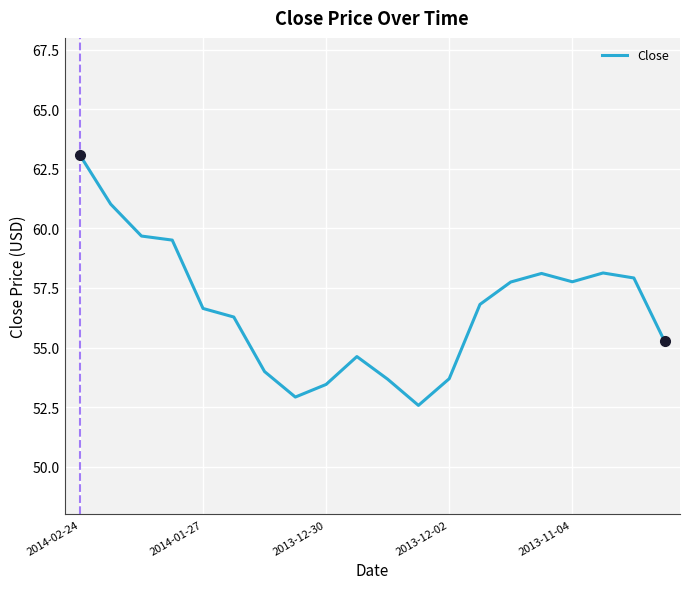

How many interior local peaks (higher than both neighbors) does the data have?

3